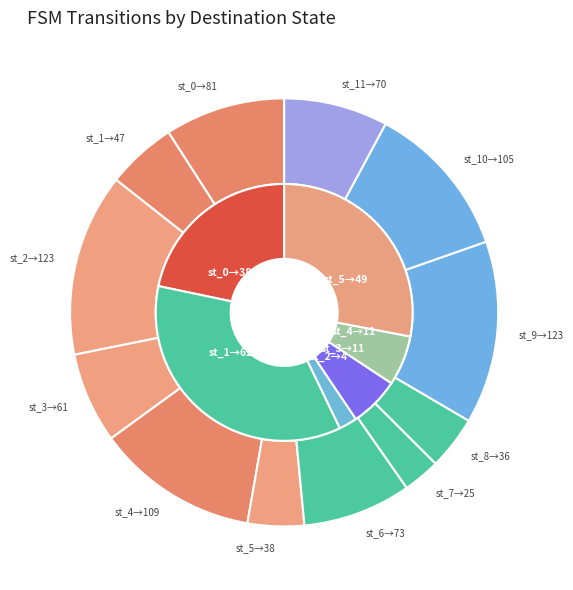

Does state_10 represent more than half of the total?

No